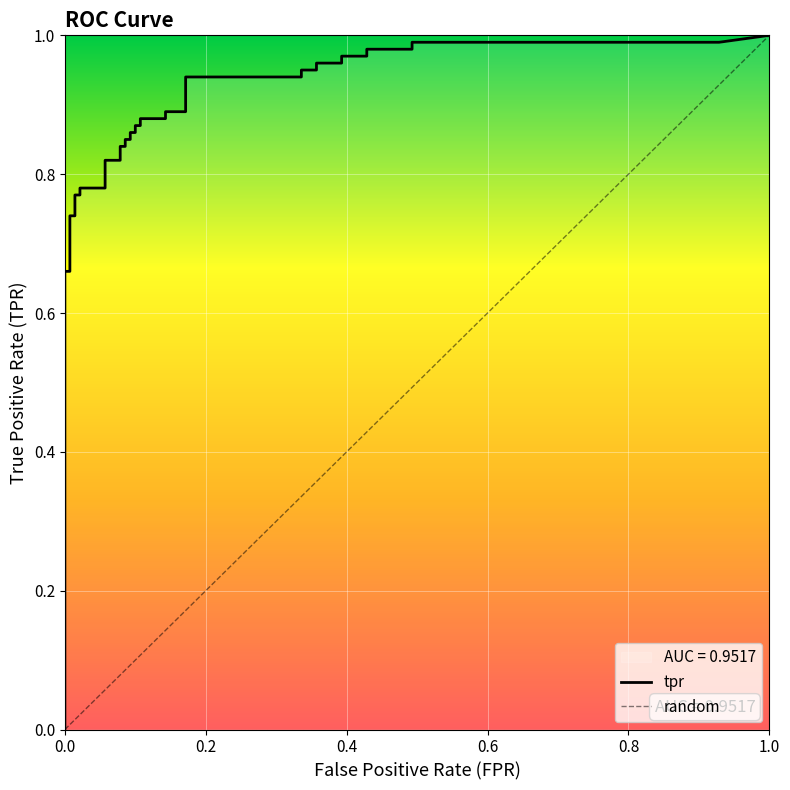

Is this an area chart (filled region under the line)?

No